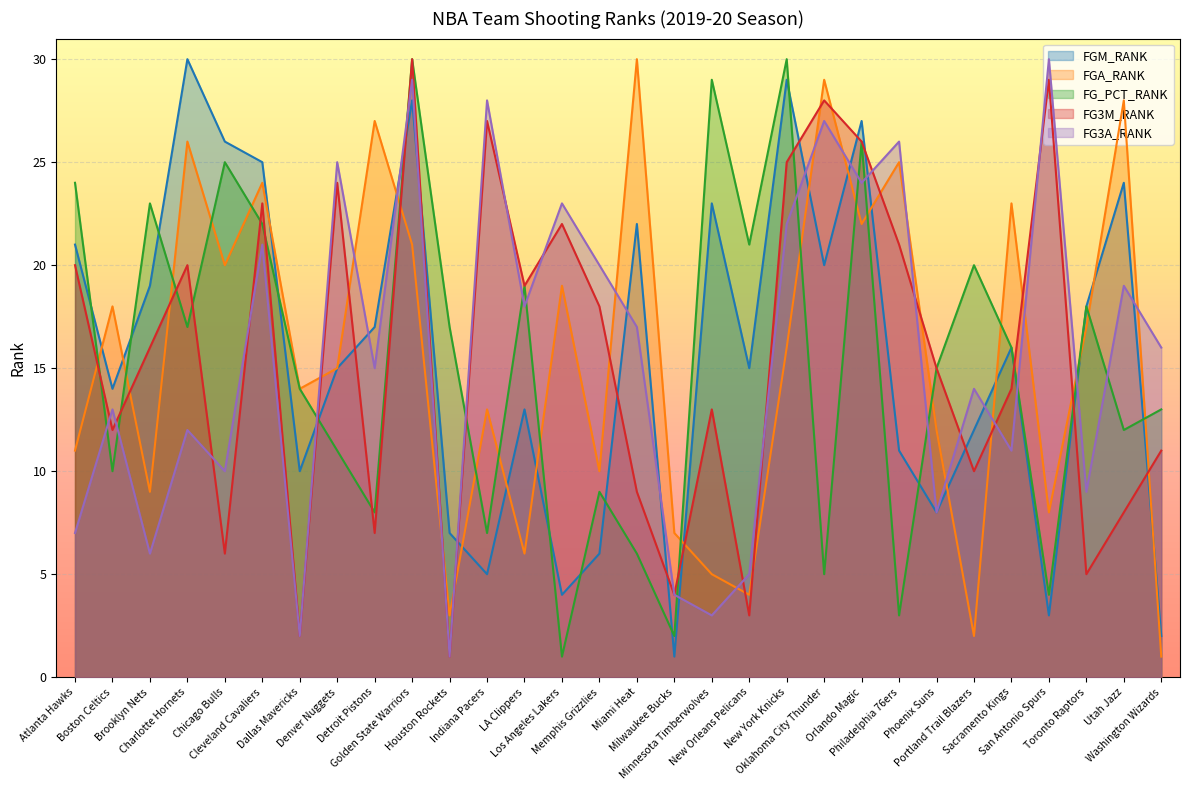

What is the difference between the FGA_RANK values at Orlando Magic and LA Clippers?

16